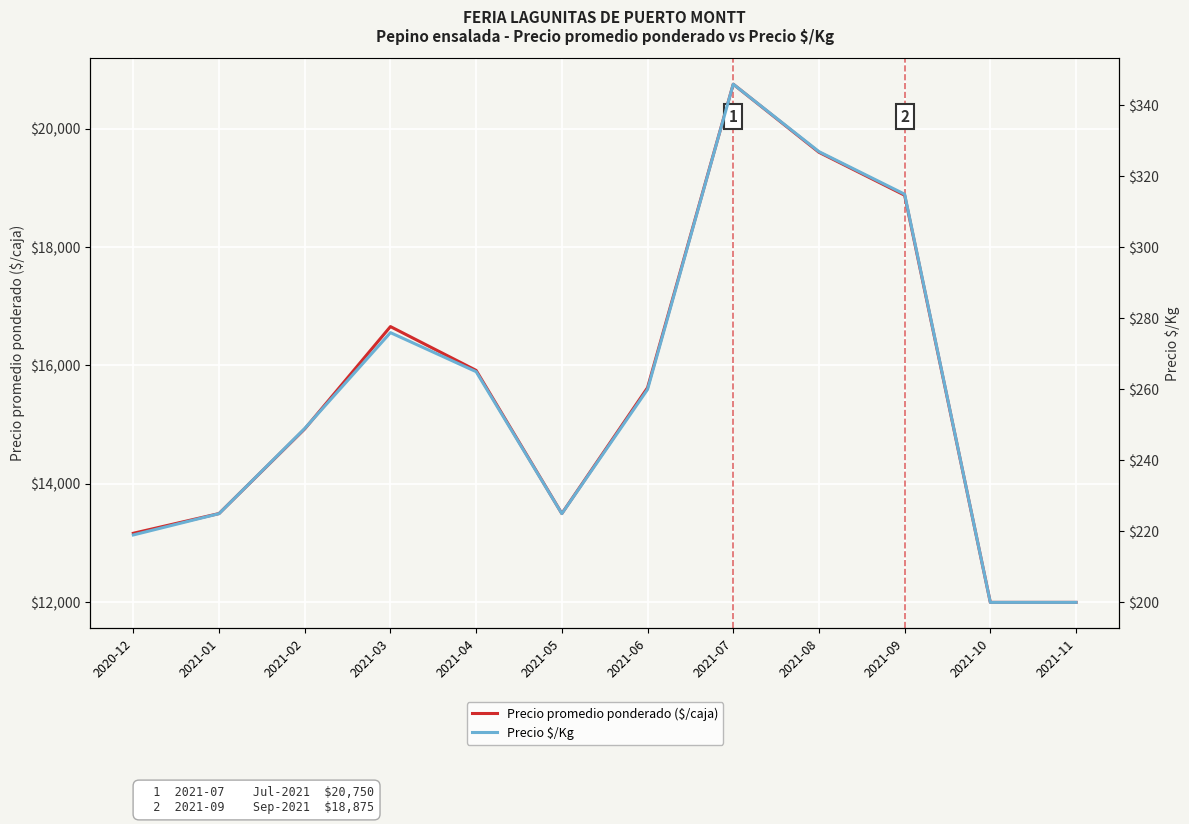

True or false: Precio $/Kg and Precio promedio ponderado ($/caja) intersect in this chart.

False